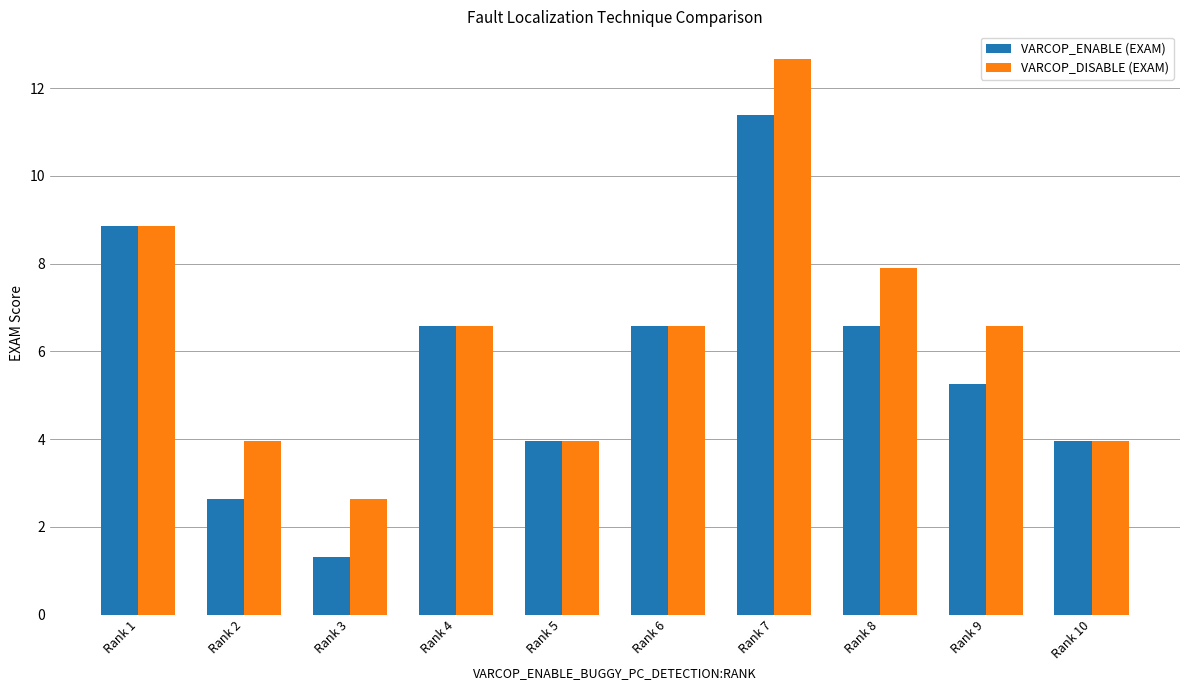

Between Rank 5 and Rank 7, which series saw the biggest shift?

VARCOP_DISABLE (EXAM)